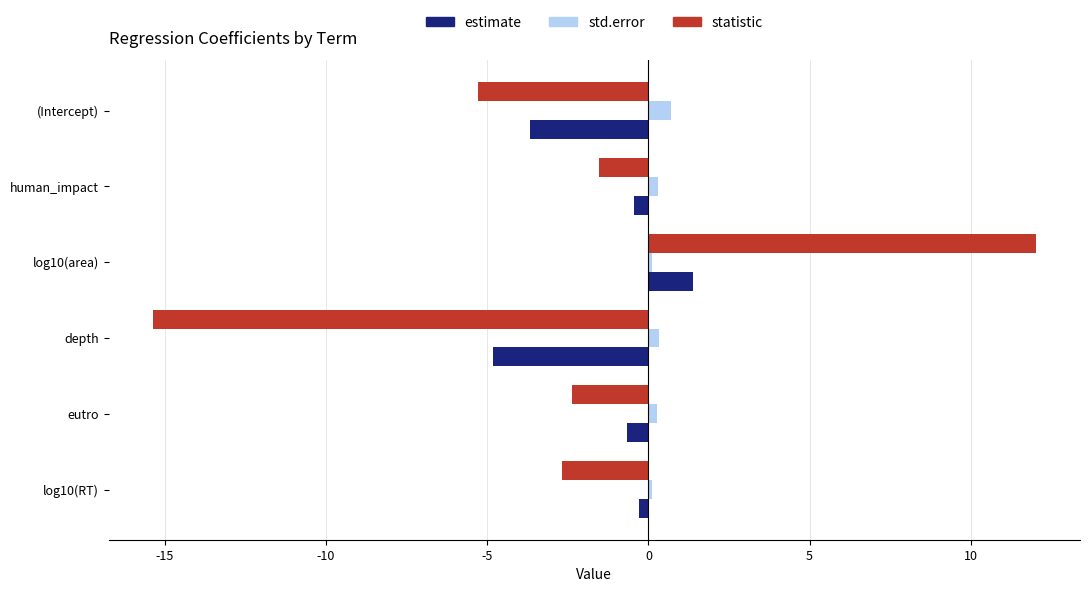

What are all the series names shown in the legend?

estimate, std.error, statistic